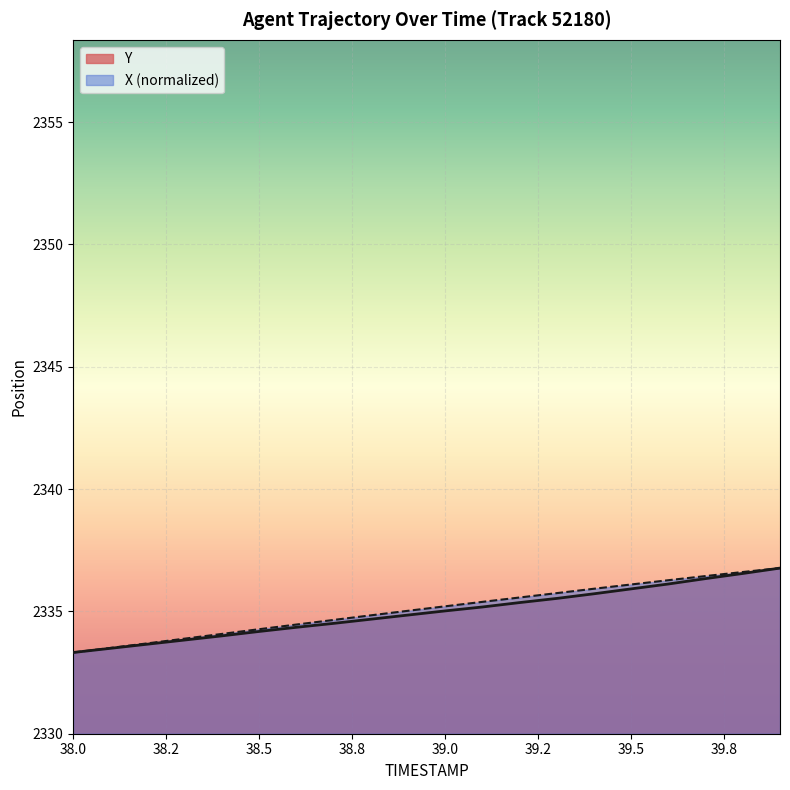

True or false: X has a value of 2333.3 at 38.0.

True